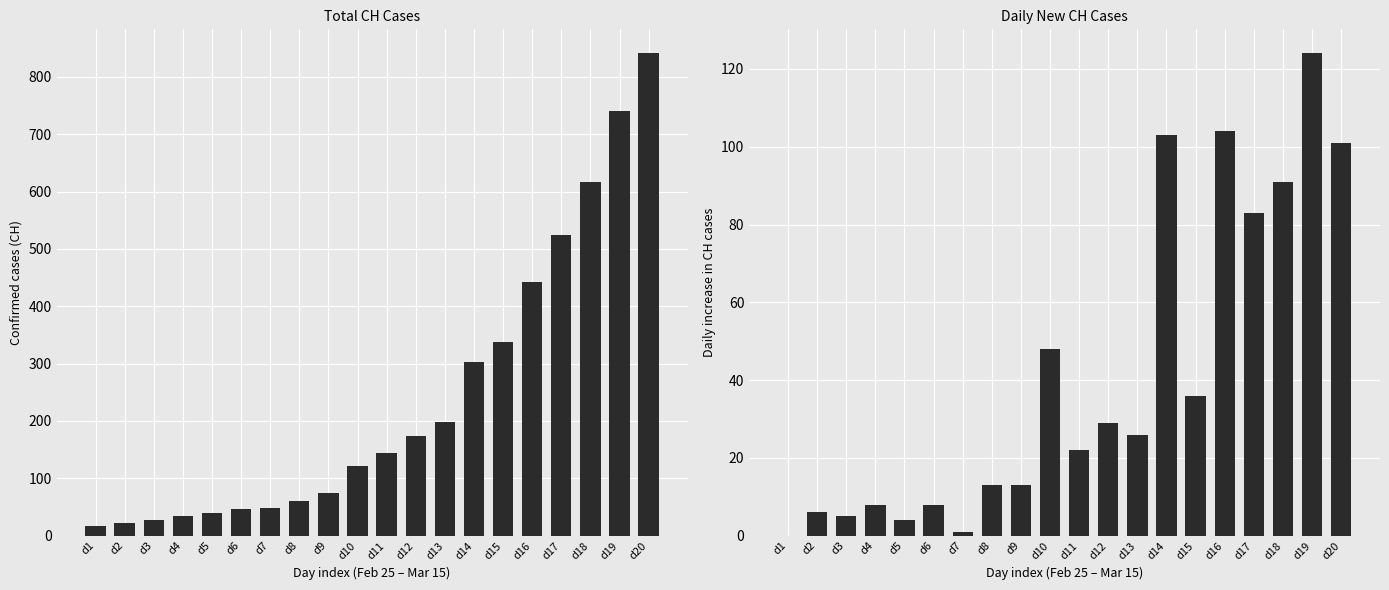

How many data points in CH are less than 144?

10